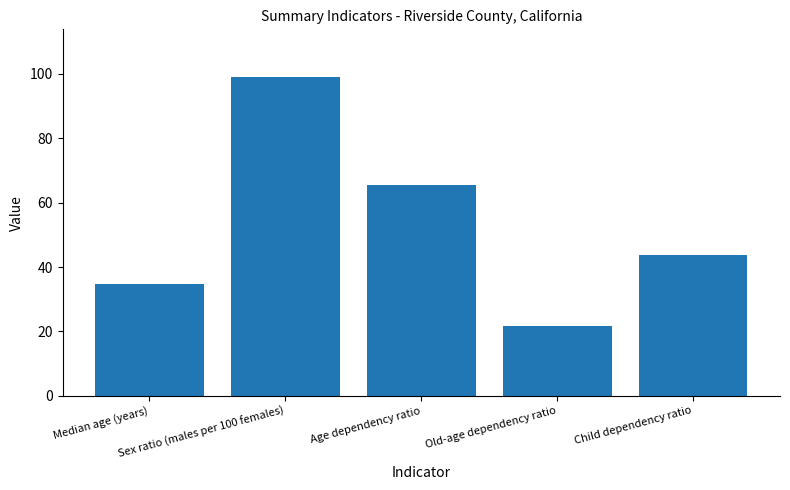

Reading left to right, extract all data points from this chart.

Median age (years)=34.8	Sex ratio (males per 100 females)=99.0	Age dependency ratio=65.5	Old-age dependency ratio=21.8	Child dependency ratio=43.7